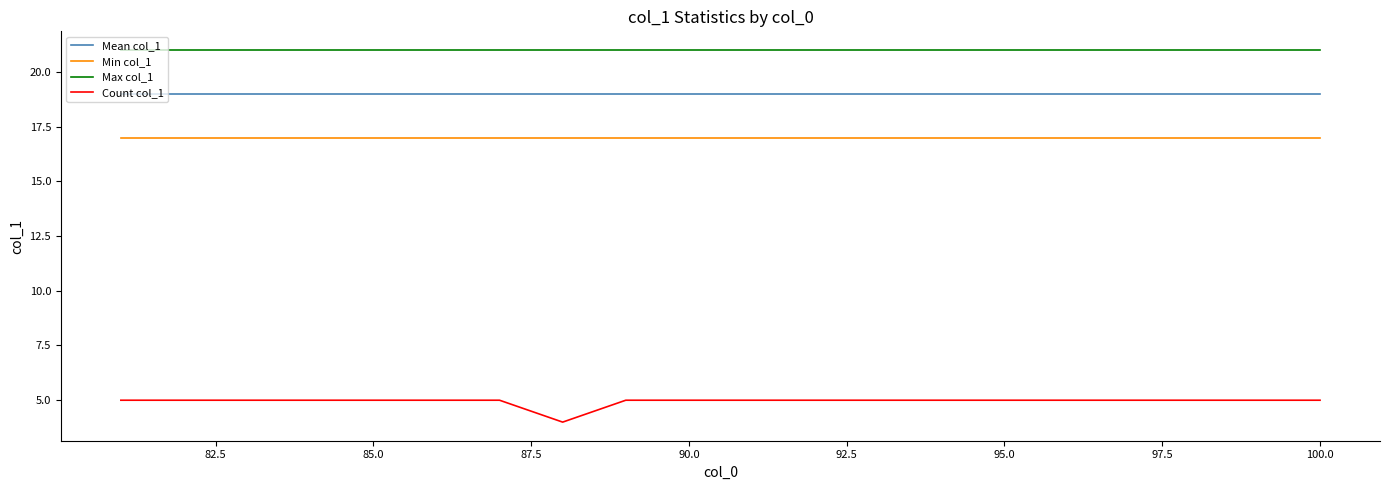

True or false: Min col_1 and Max col_1 cross at least once.

False